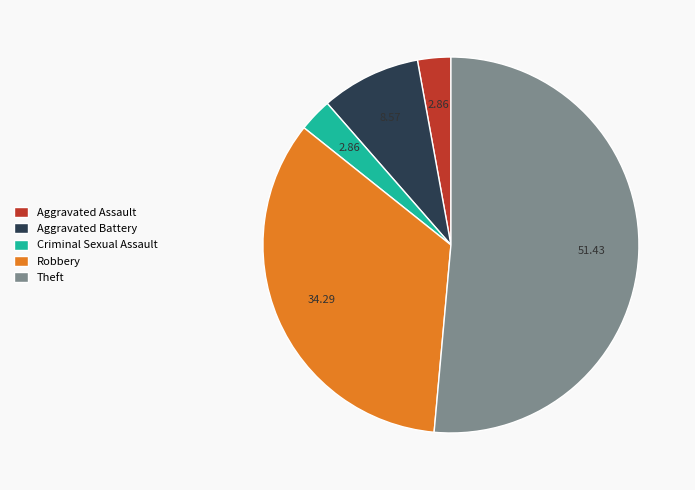

Which category has the biggest portion of the pie?

Theft